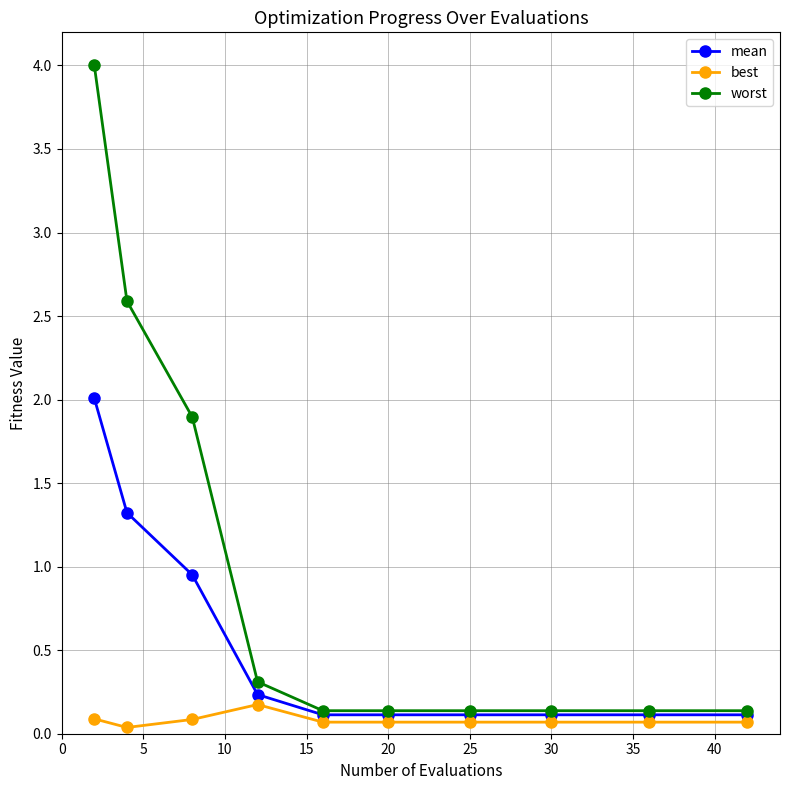

List the series in order of their overall mean, lowest first.

best, mean, worst